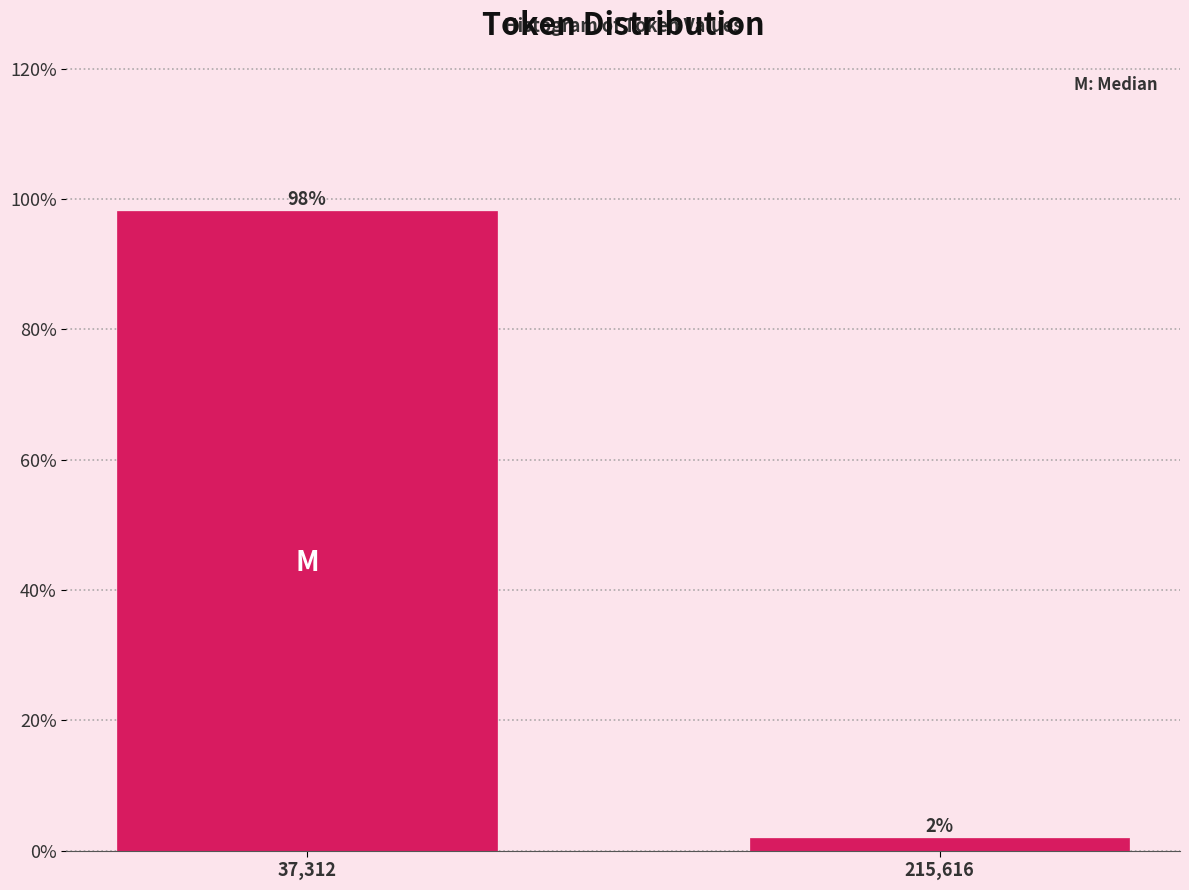

True or false: the data shows 98.1 at 37,312.

True